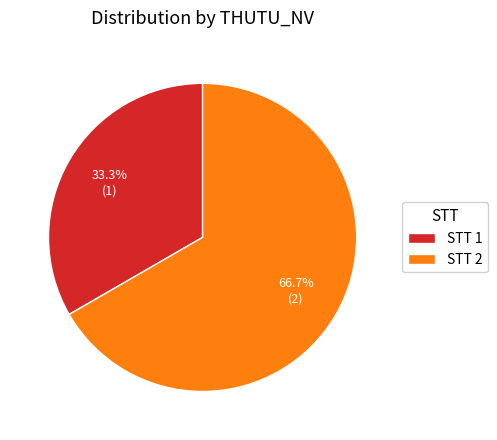

Is it true that STT 2 is 67% of the pie?

True